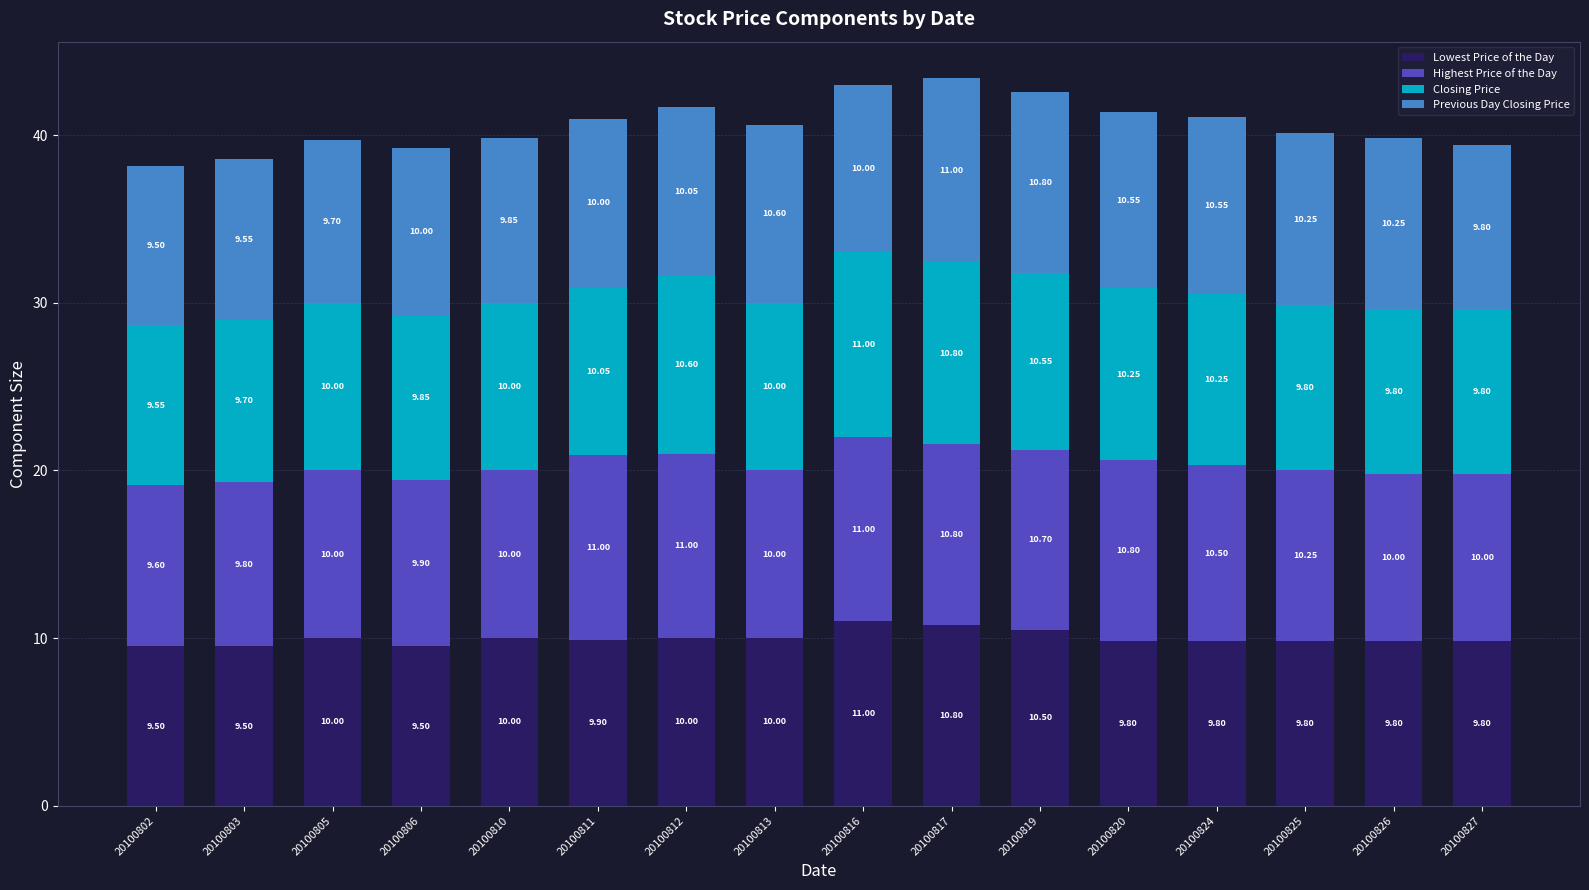

How many data points does each series have?

16